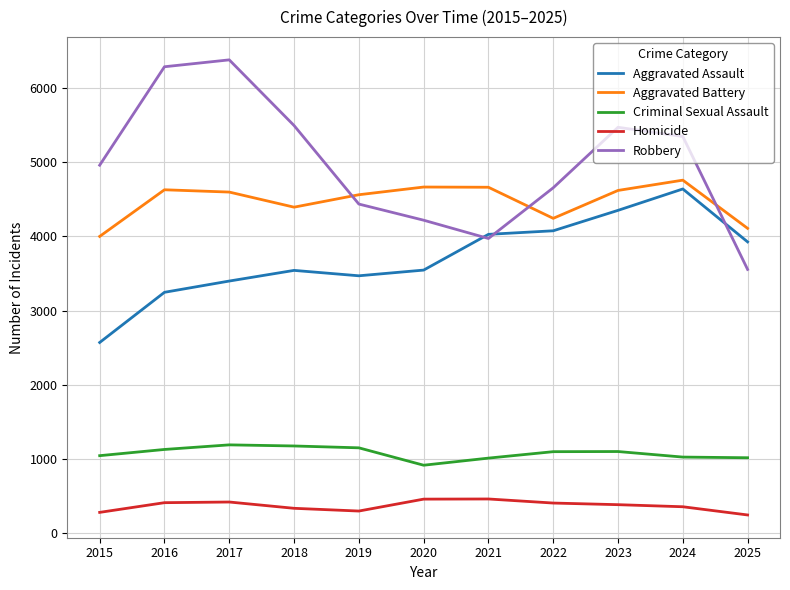

True or false: Homicide and Aggravated Assault cross at least once.

False